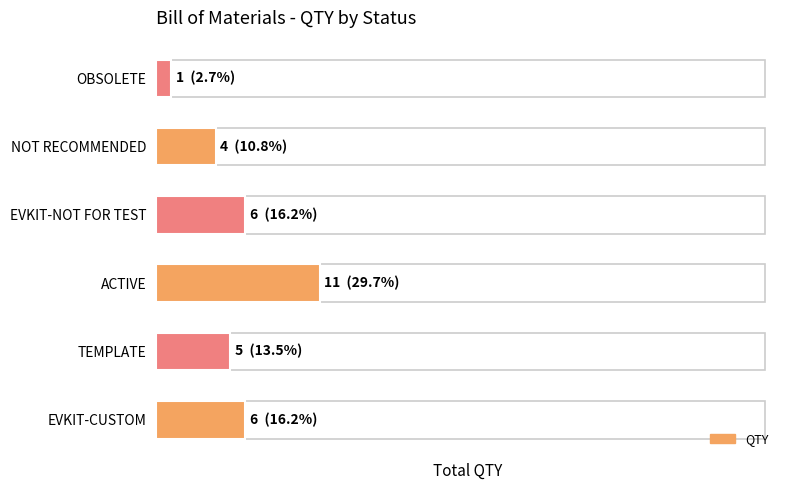

Does the chart contain any negative values?

No